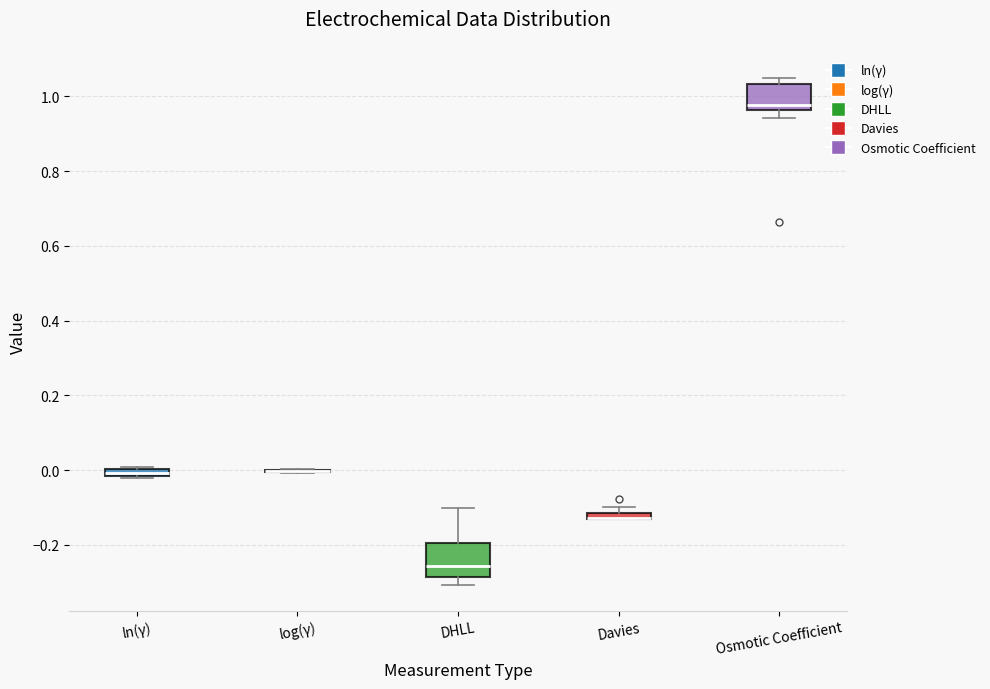

Where does the median line of the box for Osmotic Coefficient sit on the y-axis? The values are not printed on the chart, so give them approximately, as read against the axis.

0.98